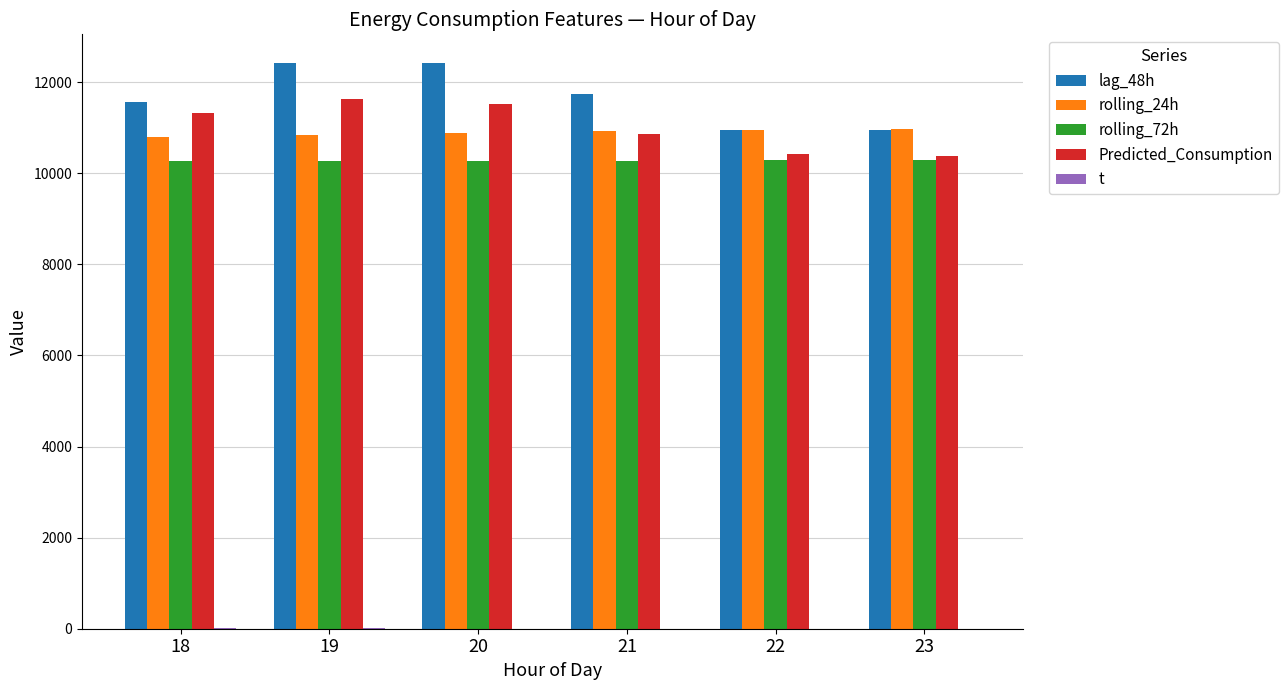

Which label corresponds to the smallest value in the chart?

23